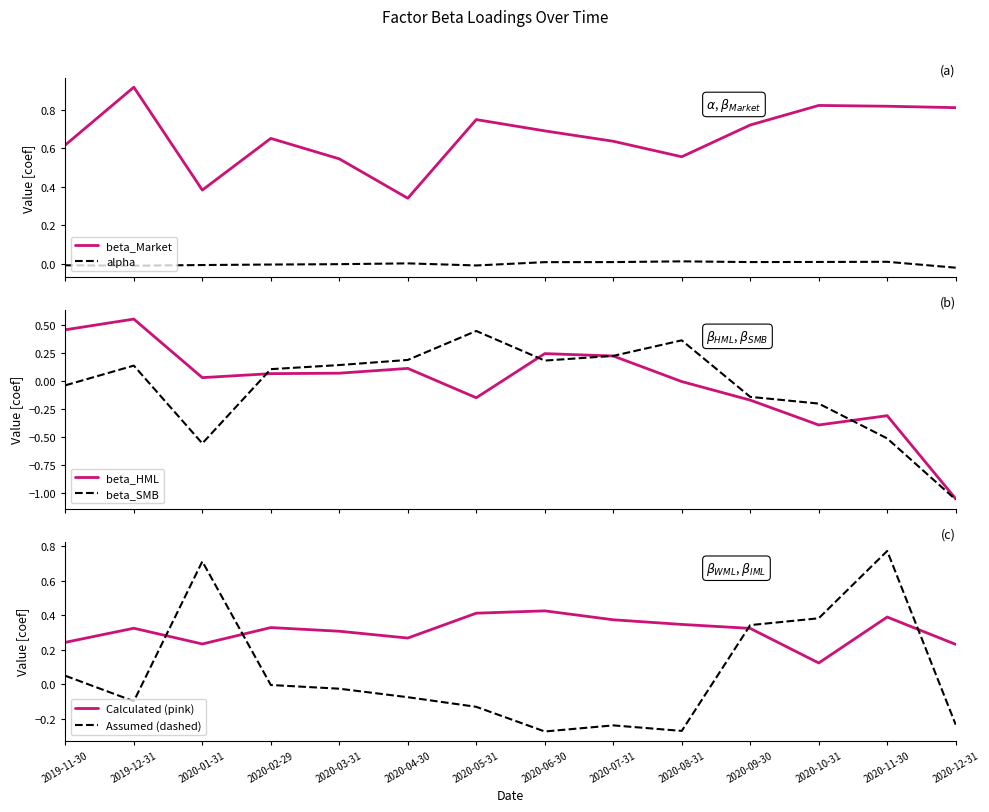

True or false: beta_Market and alpha cross at least once.

False